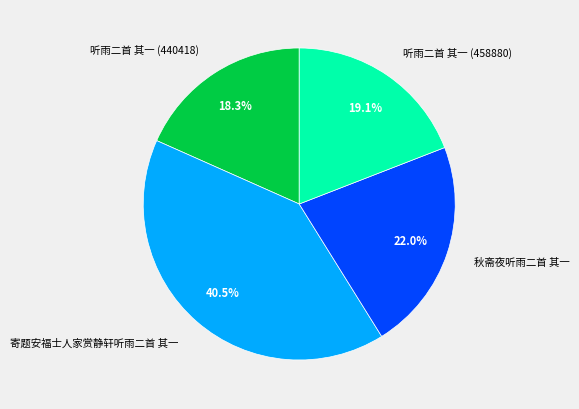

To the nearest percent, what portion does 听雨二首 其一 (458880) represent?

19%